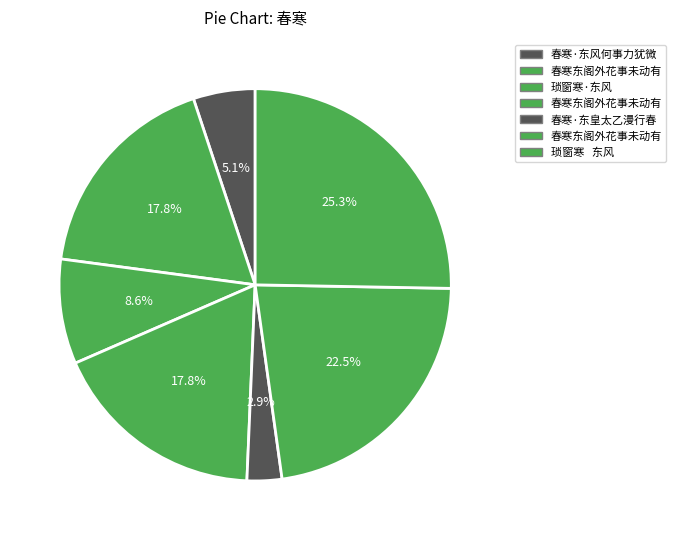

How many slices are in this pie chart?

7